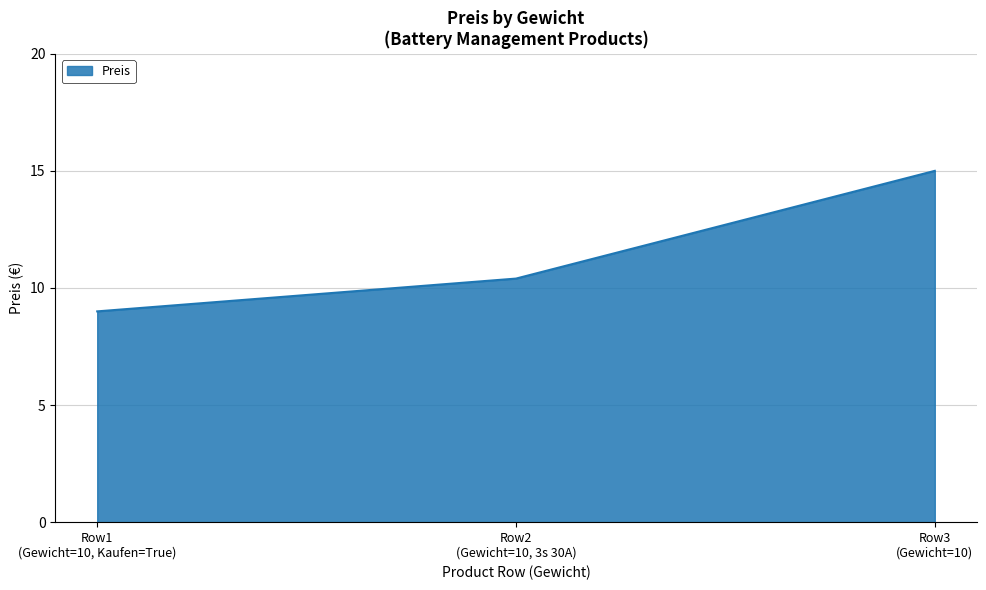

Count the values in the range 9 to 15.

3